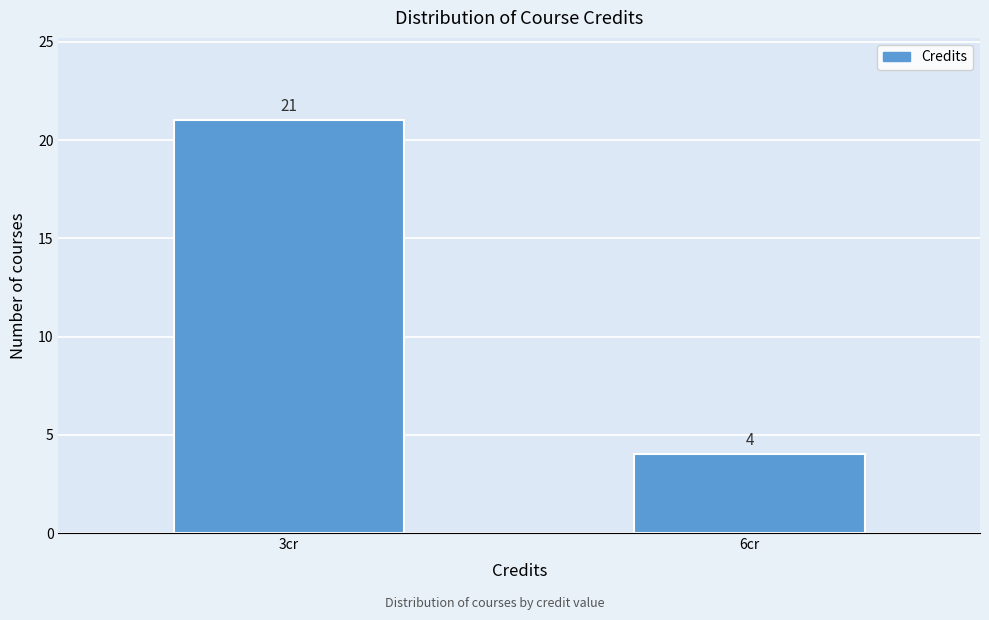

Reading left to right, list all the values displayed in this chart.

3cr=21	6cr=4